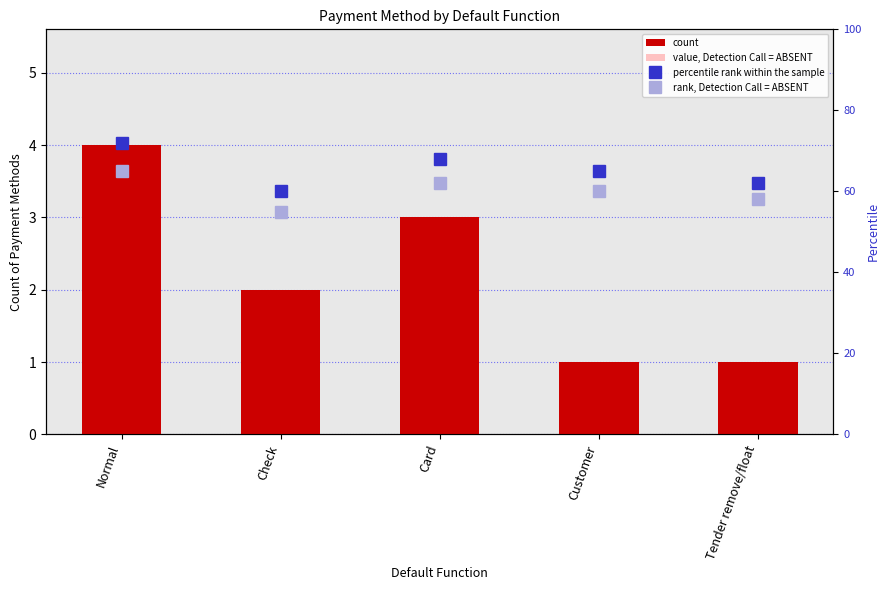

At which label is value, Detection Call = ABSENT closest to 0?

Customer